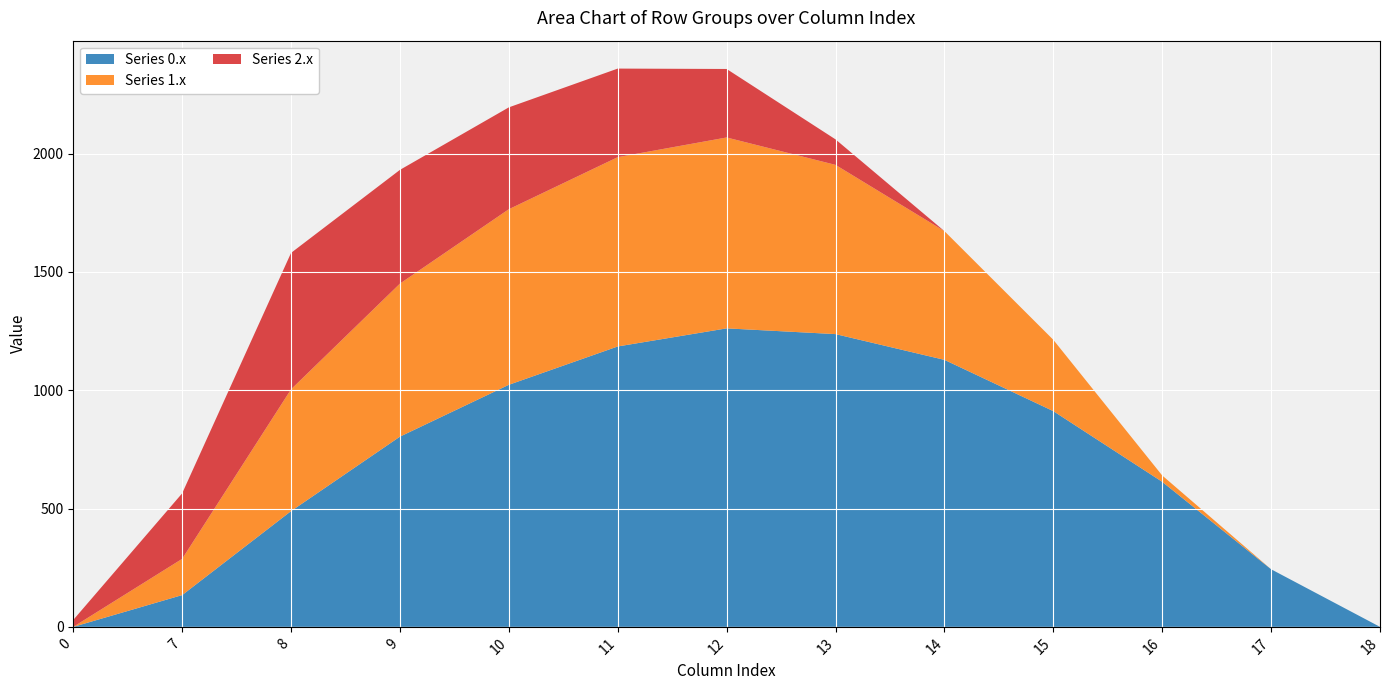

Reading left to right, list all the values displayed in this chart.

row_0: 0=0.0	7=134.3	8=489.3	9=804.0	10=1023.2	11=1185.2	12=1261.6	13=1237.4	14=1128.6	15=911.8	16=613.0	17=243.5	18=0.0
row_1: 0=0.0	7=153.2	8=514.8	9=646.9	10=742.1	11=800.2	12=806.9	13=715.3	14=544.1	15=301.4	16=26.8	17=0.0	18=0.0
row_2: 0=29.3	7=276.9	8=576.6	9=480.7	10=430.5	11=374.4	12=289.5	13=107.8	14=0.0	15=0.0	16=0.0	17=0.0	18=0.0